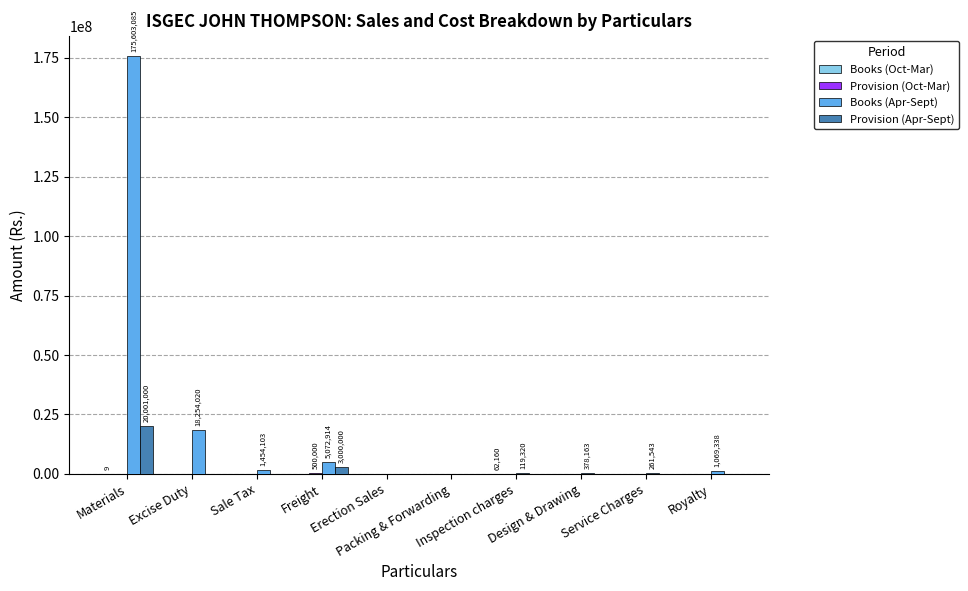

Count the number of data series in this chart.

4